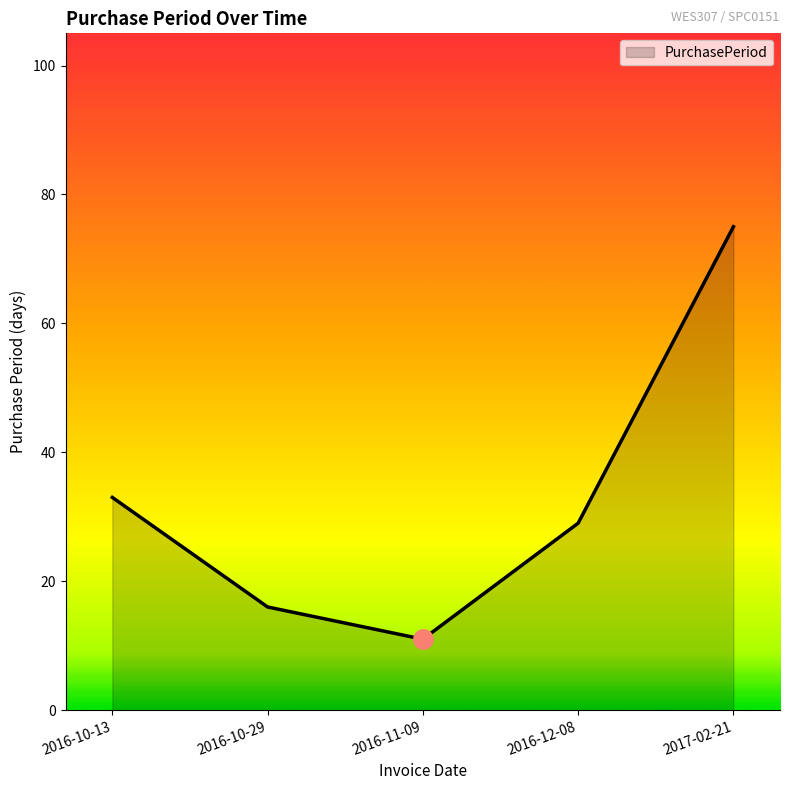

What is the change in value from 2016-10-29 to 2017-02-21?

+59